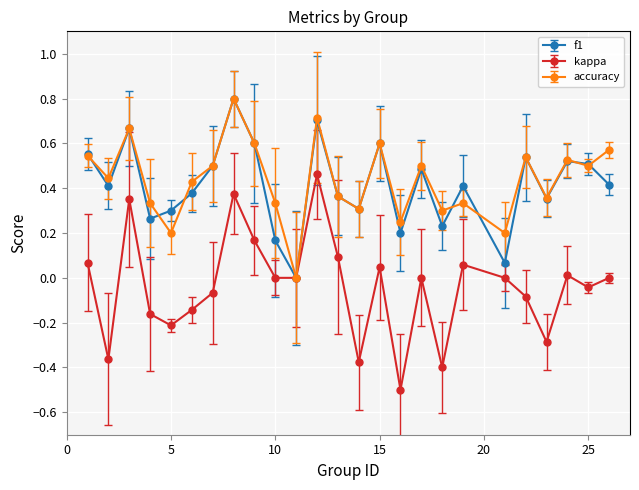

What is the highest value of the f1 series?

0.8